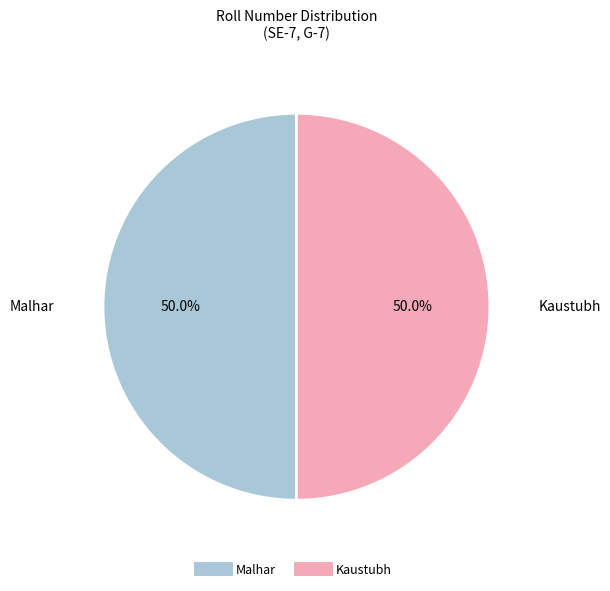

Do Kaustubh and Malhar together represent more than half of the pie?

Yes